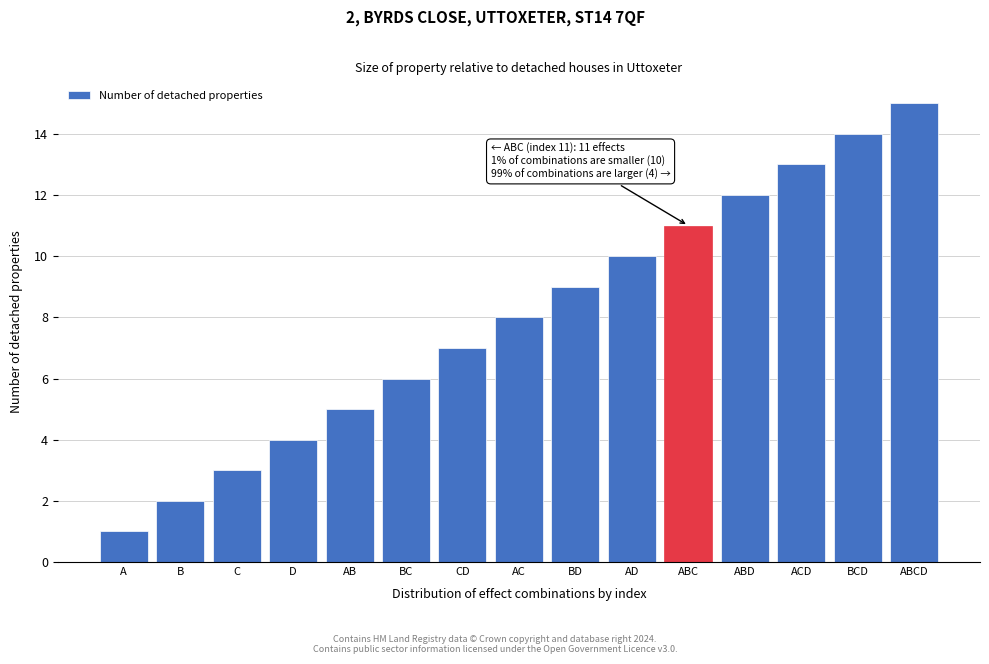

What is the sum of the values at AC and A?

9